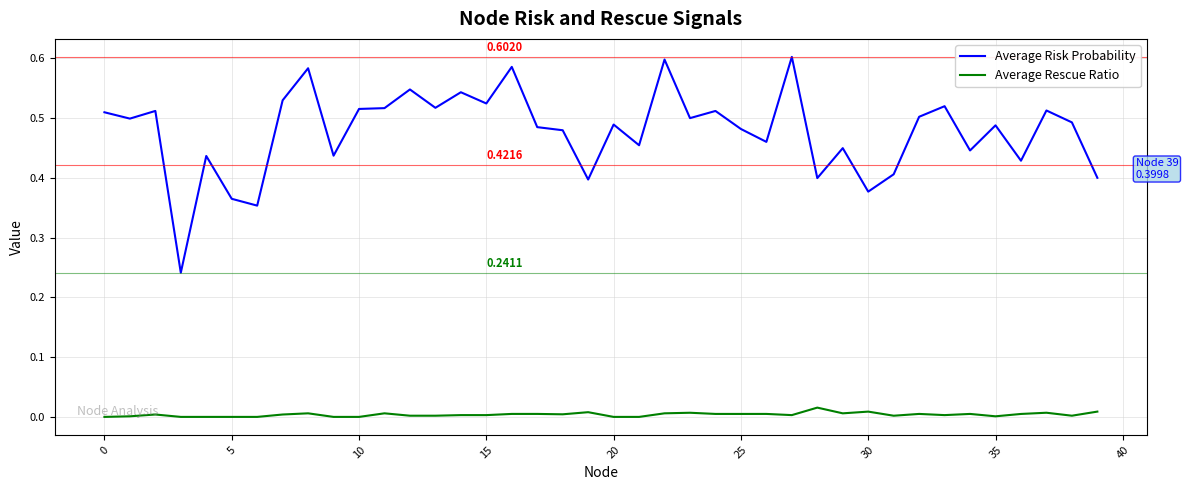

How many distinct data groups are displayed?

2